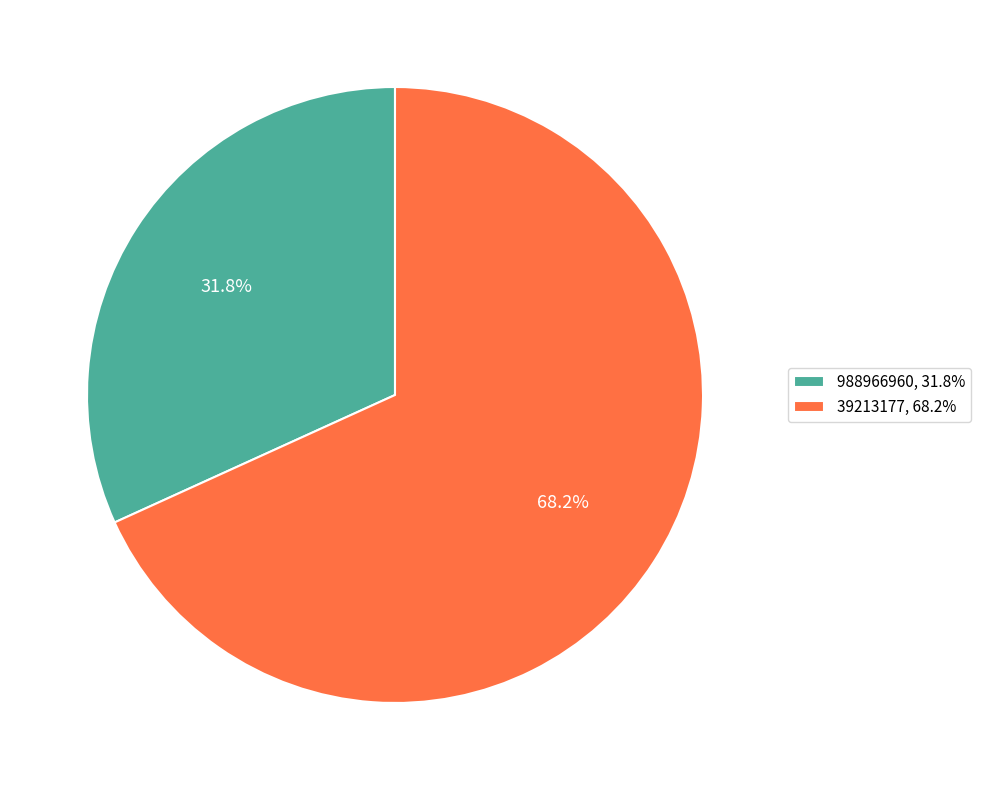

How many segments does this pie chart have?

2